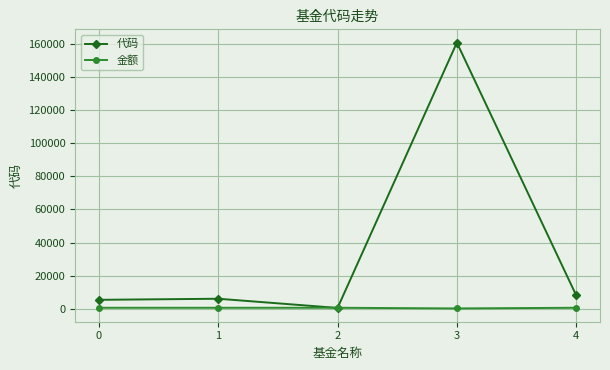

What is the difference between the maximum and minimum values in the 代码 series?

160624